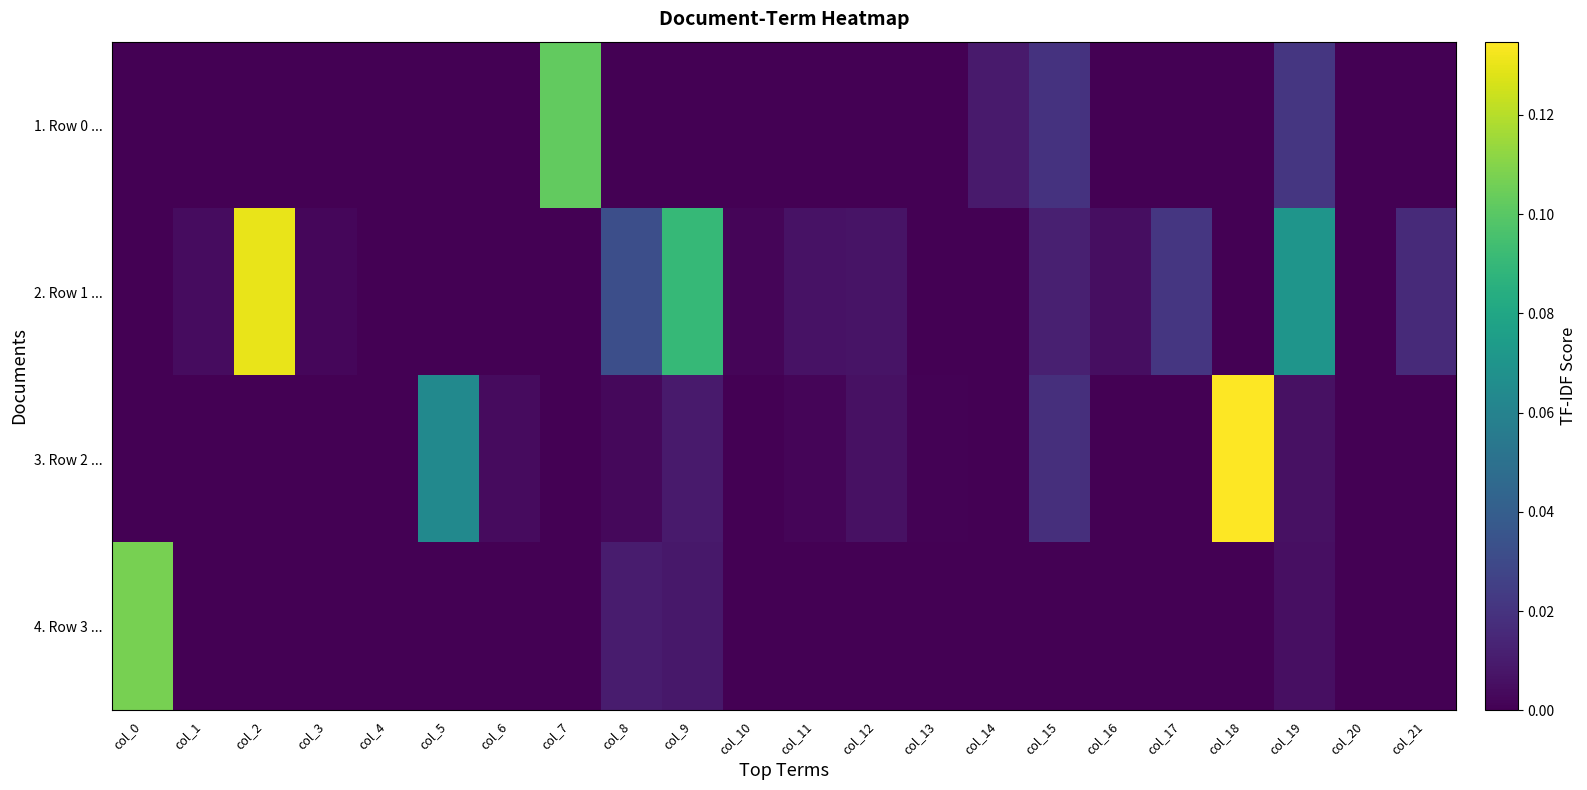

Reading right to left, transcribe all the data shown in this chart.

1. Row 0 ...: col_21=0.0	col_20=0.0	col_19=0.0	col_18=0.0	col_17=0.0	col_16=0.0	col_15=0.0	col_14=0.0	col_13=0.0	col_12=0.0	col_11=0.0	col_10=0.0	col_9=0.0	col_8=0.0	col_7=0.1	col_6=0.0	col_5=0.0	col_4=0.0	col_3=0.0	col_2=0.0	col_1=0.0	col_0=0.0
2. Row 1 ...: col_21=0.0	col_20=0.0	col_19=0.1	col_18=0.0	col_17=0.0	col_16=0.0	col_15=0.0	col_14=0.0	col_13=0.0	col_12=0.0	col_11=0.0	col_10=0.0	col_9=0.1	col_8=0.0	col_7=0.0	col_6=0.0	col_5=0.0	col_4=0.0	col_3=0.0	col_2=0.1	col_1=0.0	col_0=0.0
3. Row 2 ...: col_21=0.0	col_20=0.0	col_19=0.0	col_18=0.1	col_17=0.0	col_16=0.0	col_15=0.0	col_14=0.0	col_13=0.0	col_12=0.0	col_11=0.0	col_10=0.0	col_9=0.0	col_8=0.0	col_7=0.0	col_6=0.0	col_5=0.1	col_4=0.0	col_3=0.0	col_2=0.0	col_1=0.0	col_0=0.0
4. Row 3 ...: col_21=0.0	col_20=0.0	col_19=0.0	col_18=0.0	col_17=0.0	col_16=0.0	col_15=0.0	col_14=0.0	col_13=0.0	col_12=0.0	col_11=0.0	col_10=0.0	col_9=0.0	col_8=0.0	col_7=0.0	col_6=0.0	col_5=0.0	col_4=0.0	col_3=0.0	col_2=0.0	col_1=0.0	col_0=0.1